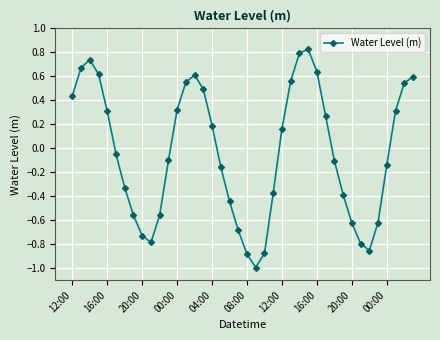

What is the sum of all values?

-1.4